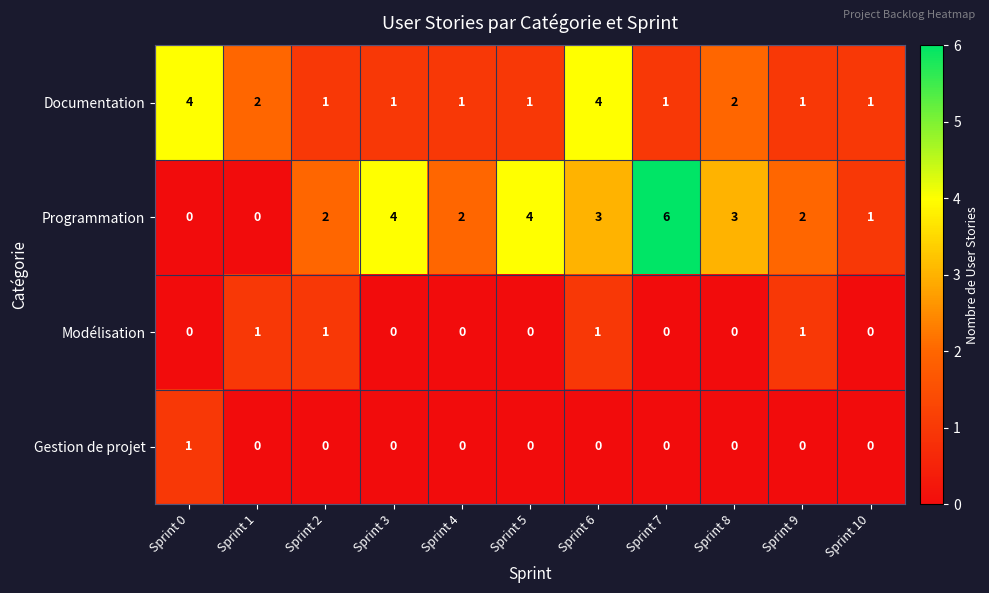

What is the spread (max minus min) of values at Sprint 2?

2